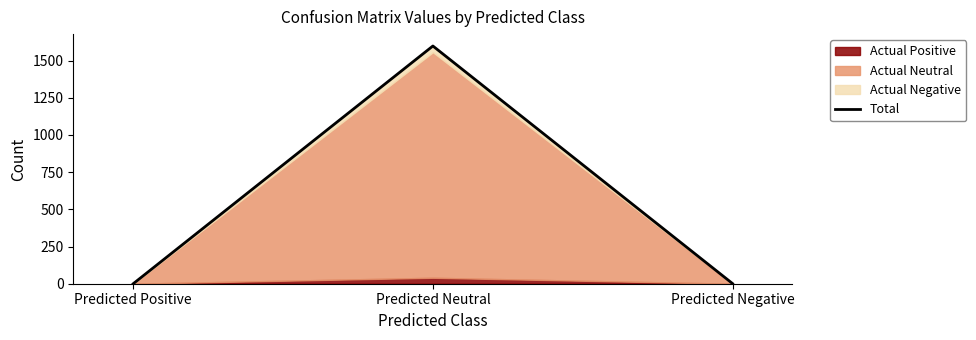

List the labels in order of value, smallest first.

Predicted Positive, Predicted Negative, Predicted Neutral